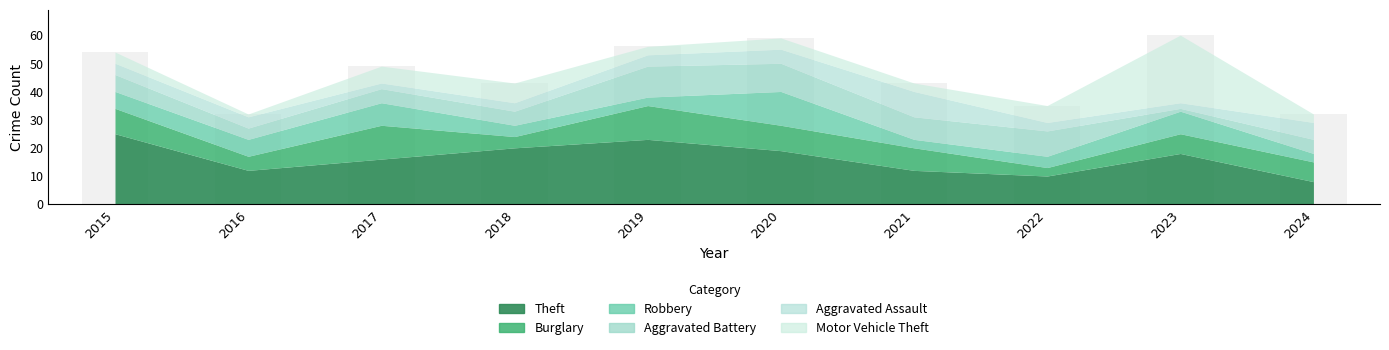

Reading left to right, list all the values displayed in this chart.

2015=54	2016=32	2017=49	2018=43	2019=56	2020=59	2021=43	2022=35	2023=60	2024=32